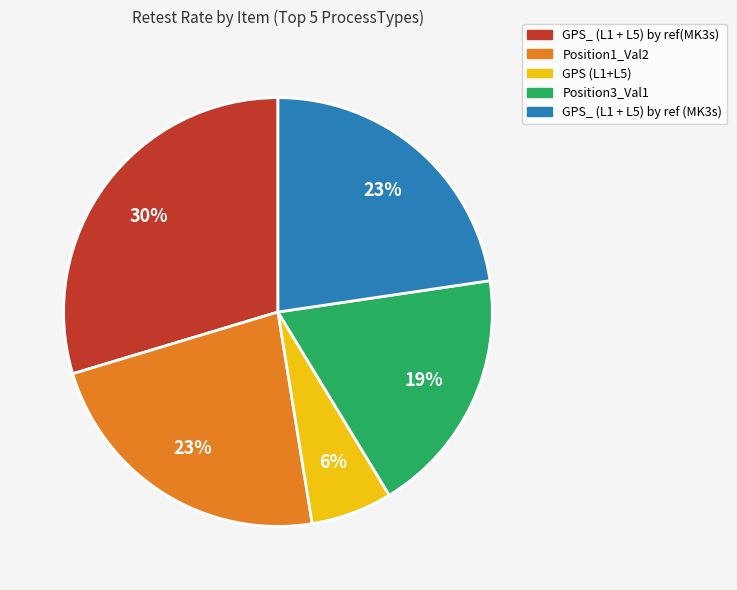

Between GPS (L1+L5) and GPS_ (L1 + L5) by ref(MK3s), which is larger?

GPS_ (L1 + L5) by ref(MK3s)